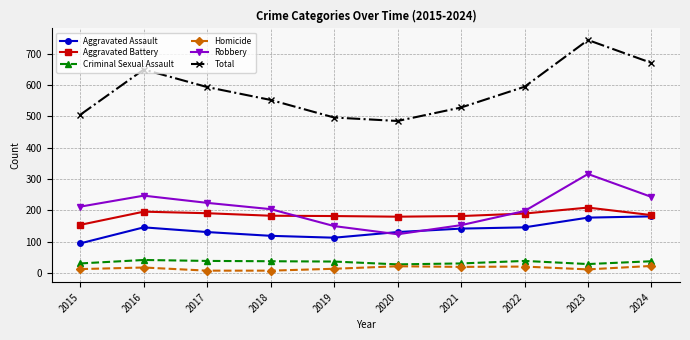

The value of Aggravated Battery at 2023 is 209. True or false?

True